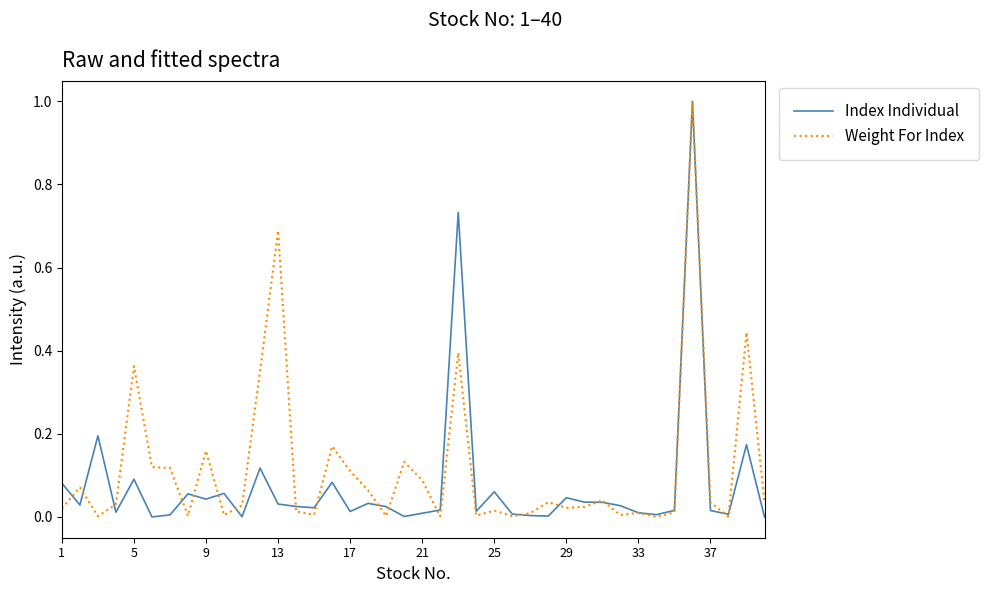

What is the highest value of the Weight For Index series?

1.0